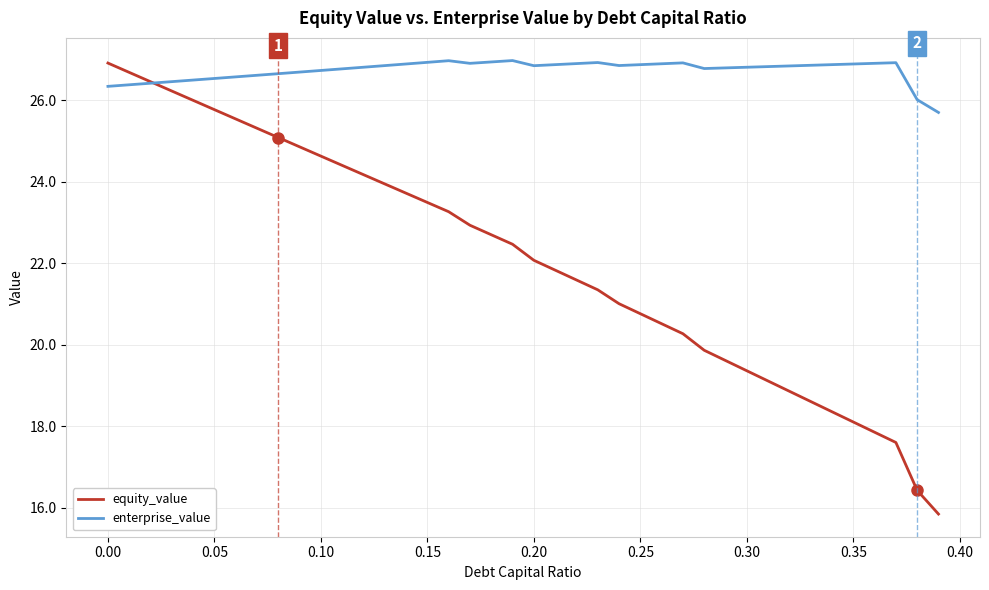

What is the maximum value for enterprise_value?

27.0